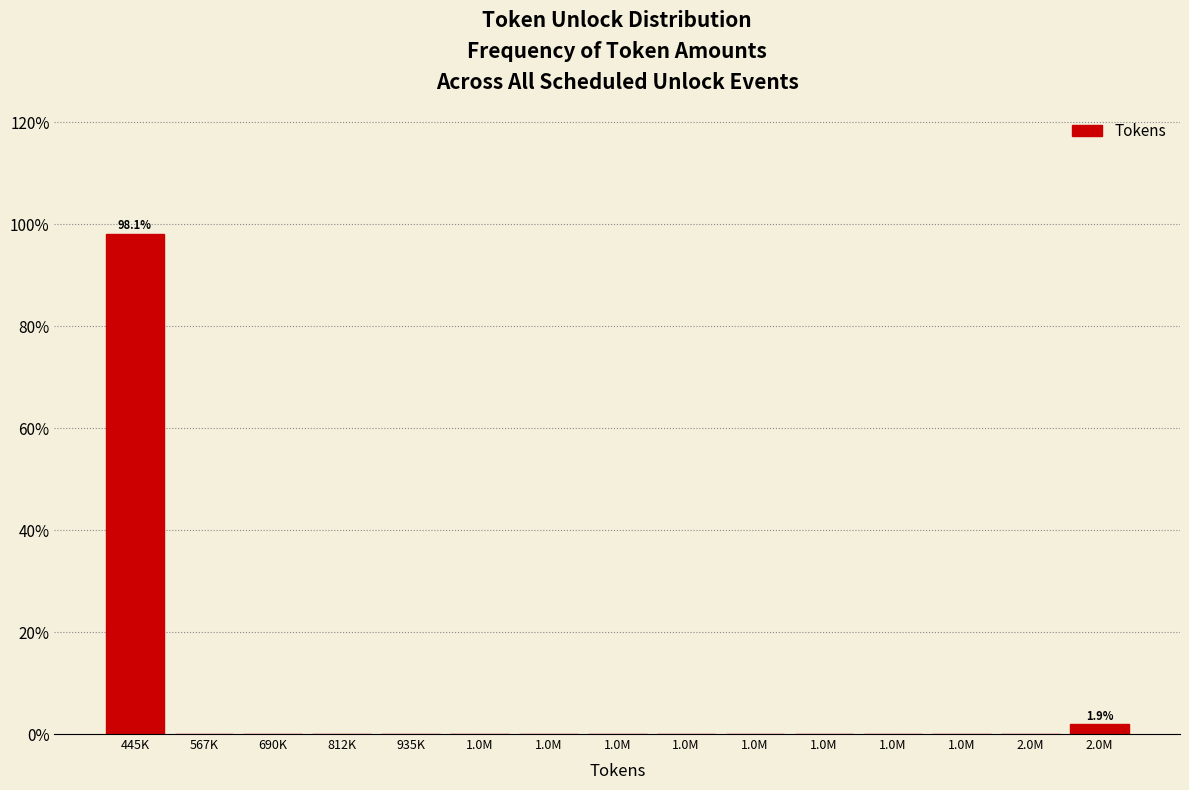

How many categories are shown in the chart?

15